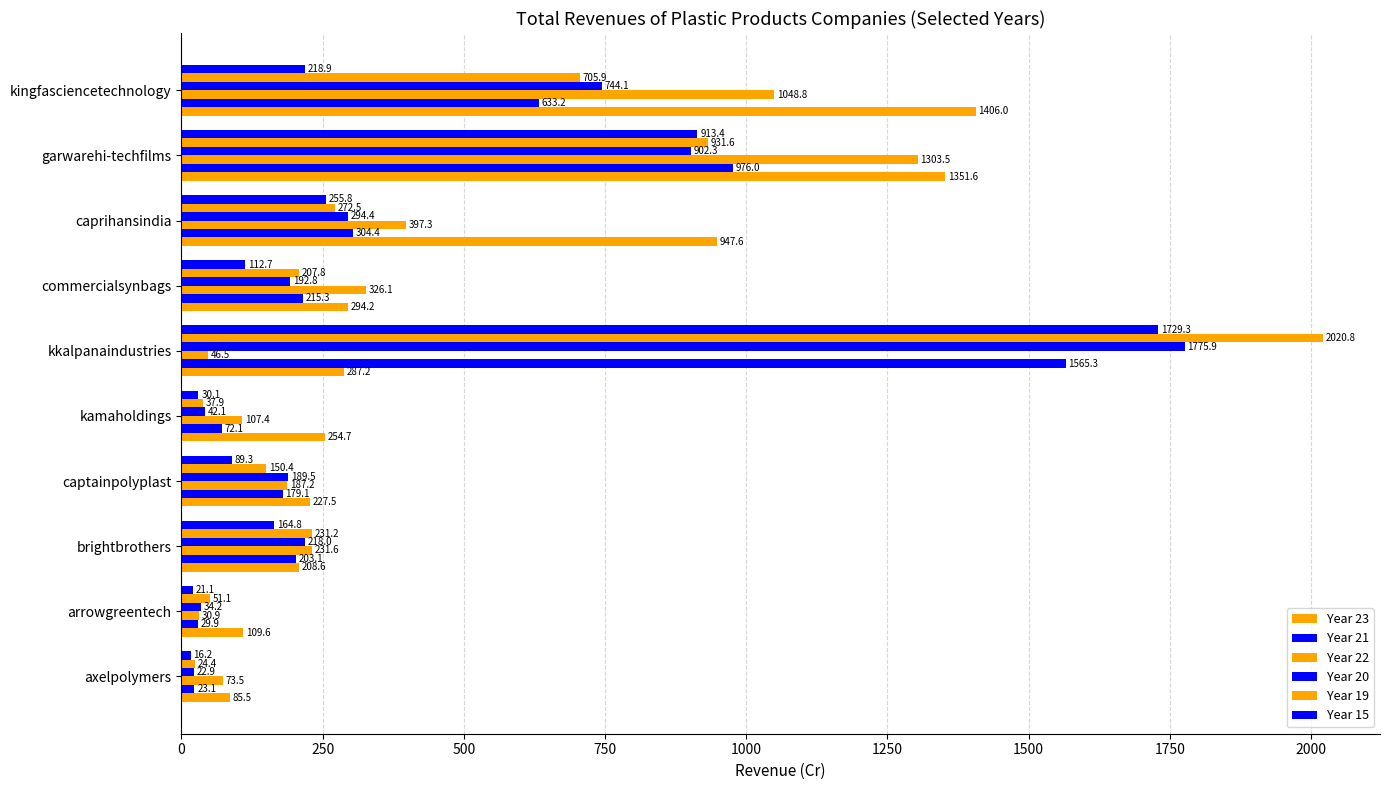

How many data points does each series have?

10